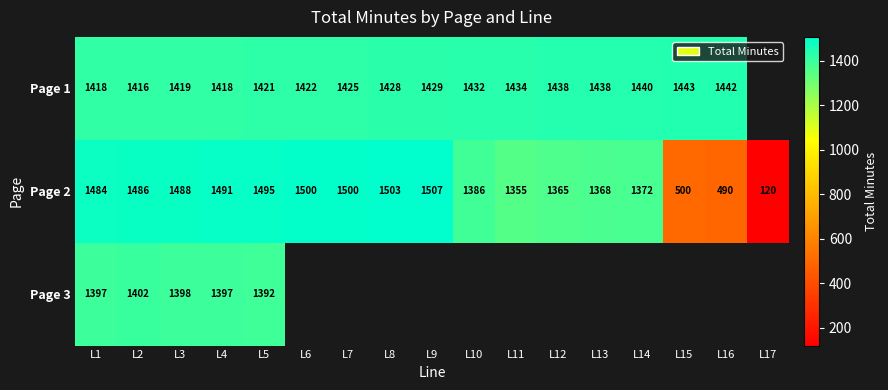

Which category has the highest value across all series?

L9